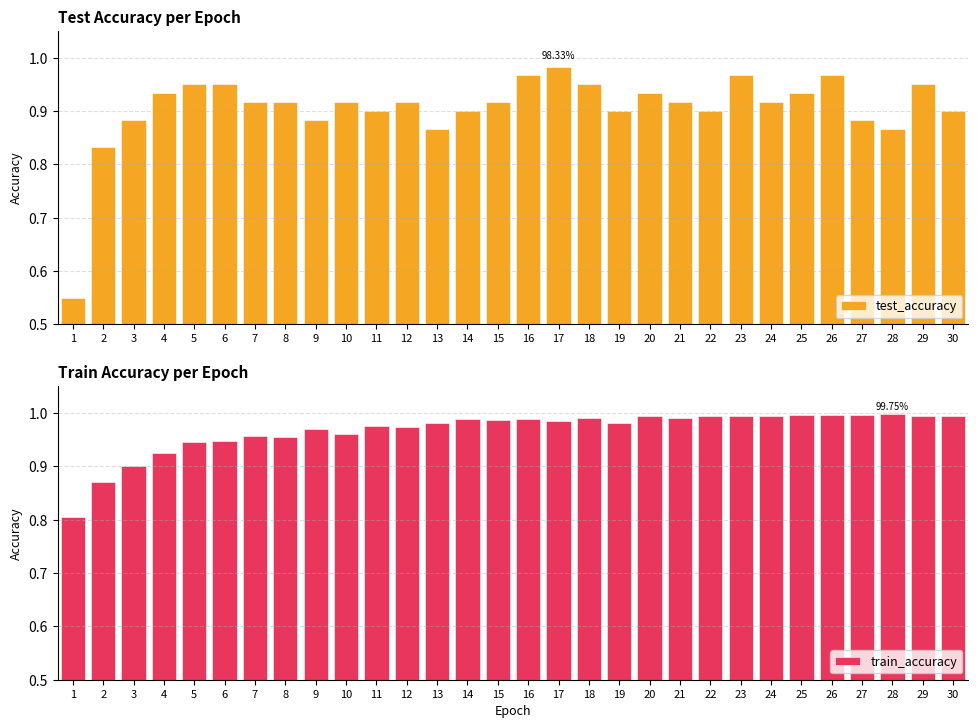

Which series has the largest total across all categories?

train_accuracy